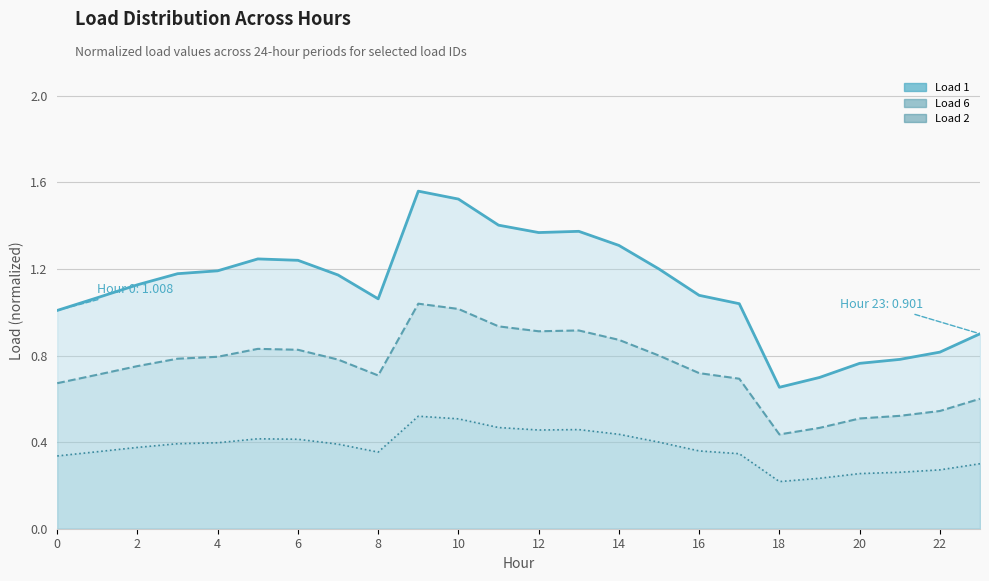

What is the value of the Load 2 point at the 11th from the left?

0.5